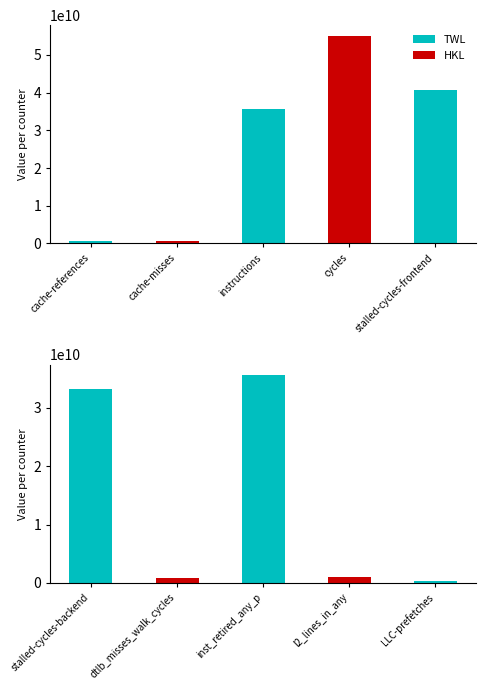

How many values are below 33292655100?

5